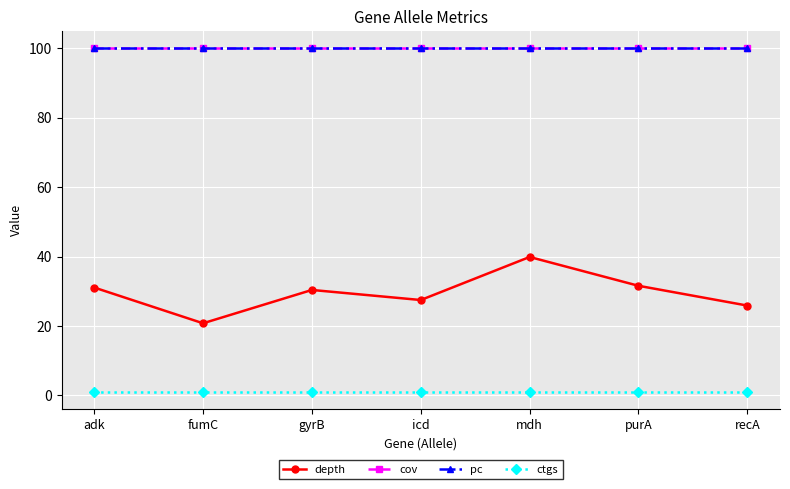

Reading left to right, transcribe all the data shown in this chart.

depth: 31.1	20.8	30.4	27.5	39.9	31.6	25.9
cov: 100.0	100.0	100.0	100.0	100.0	100.0	100.0
pc: 100.0	100.0	100.0	100.0	100.0	100.0	100.0
ctgs: 1.0	1.0	1.0	1.0	1.0	1.0	1.0